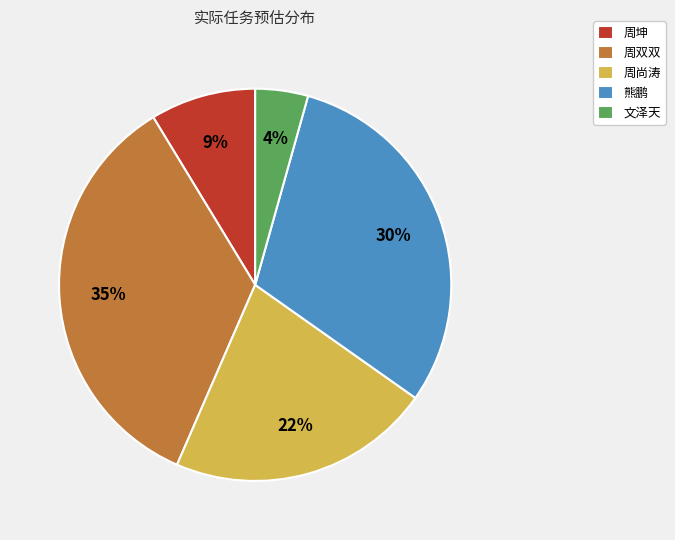

To the nearest percent, what is the average slice percentage?

20%